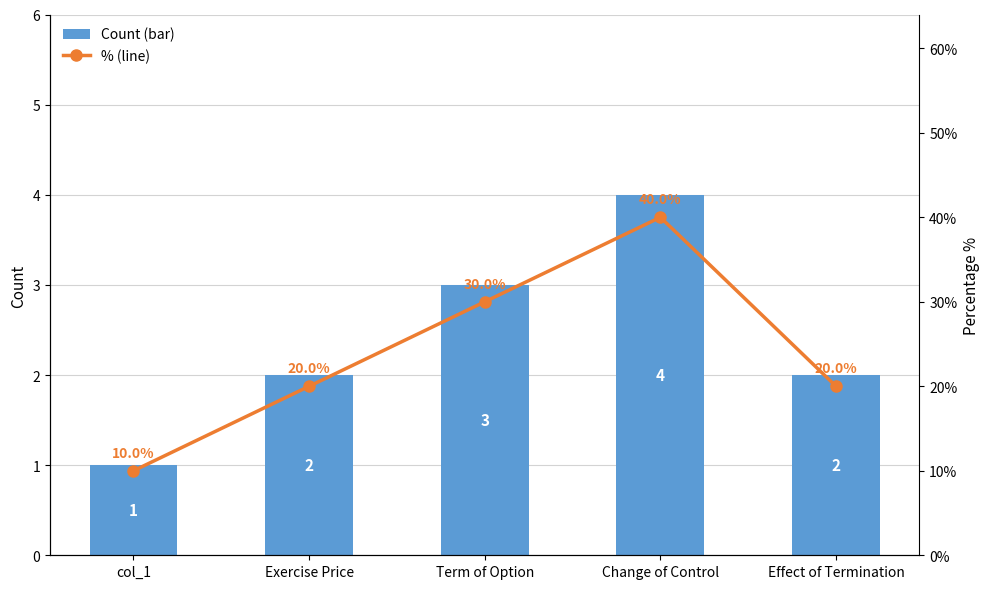

What is the maximum value shown in the chart?

40